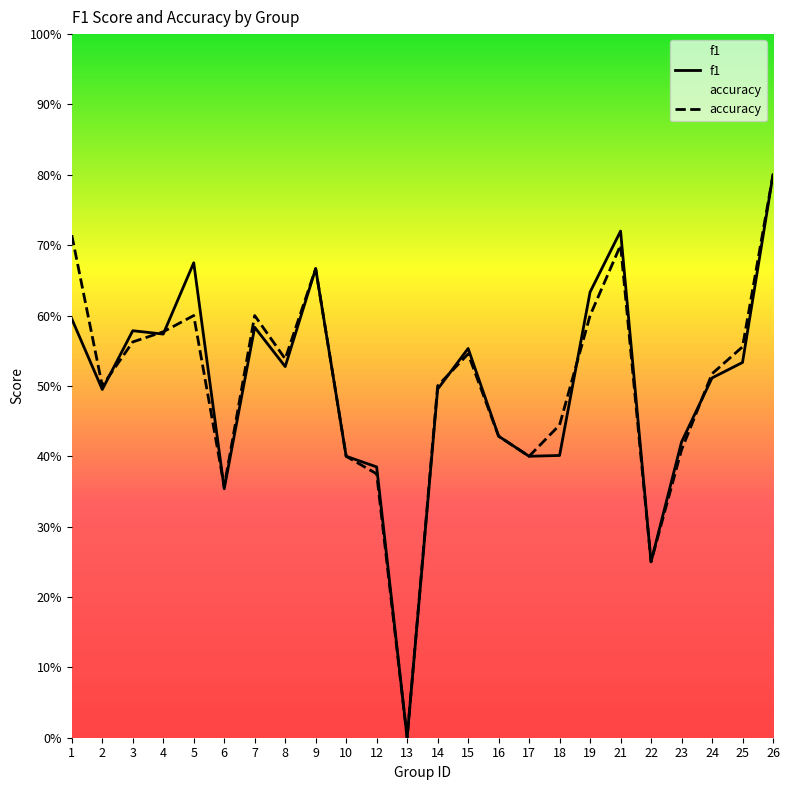

How many values in the f1 series exceed 0?

23